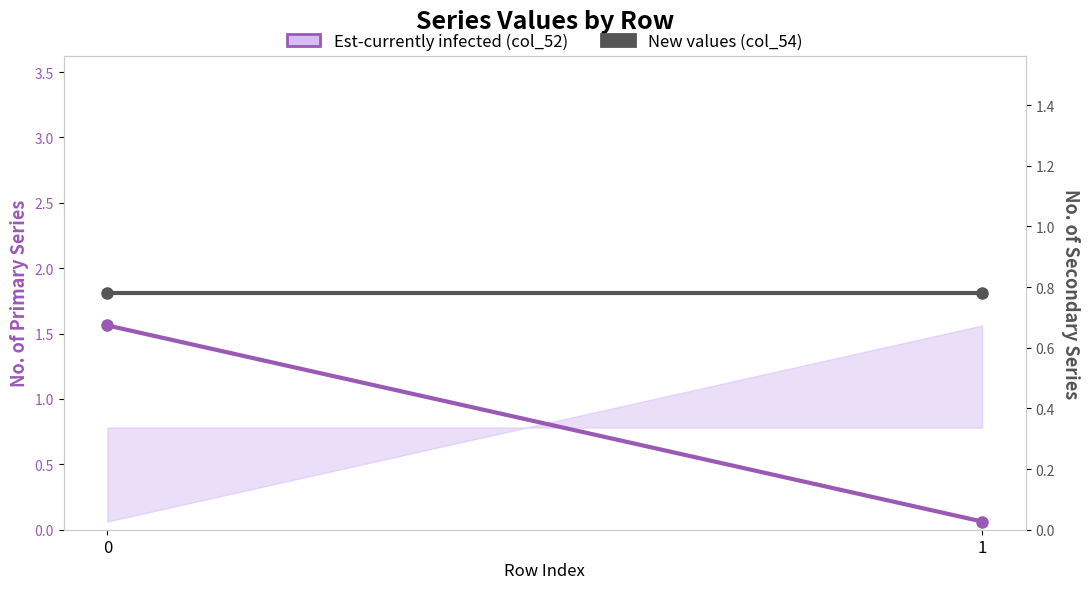

Is the value of New values (col_54) at 0 greater than the value of Est-currently infected (col_52) at 1?

Yes